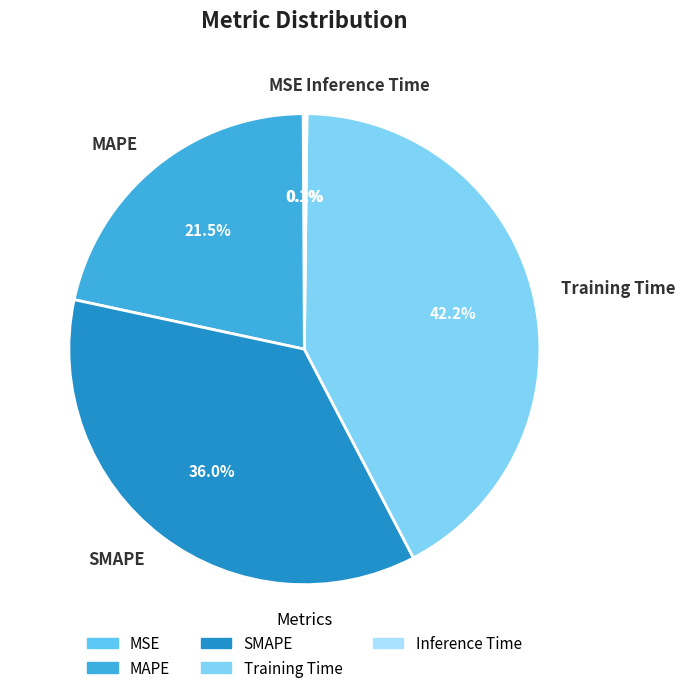

To the nearest percent, what is the difference between the MAPE and SMAPE slice percentages?

14%